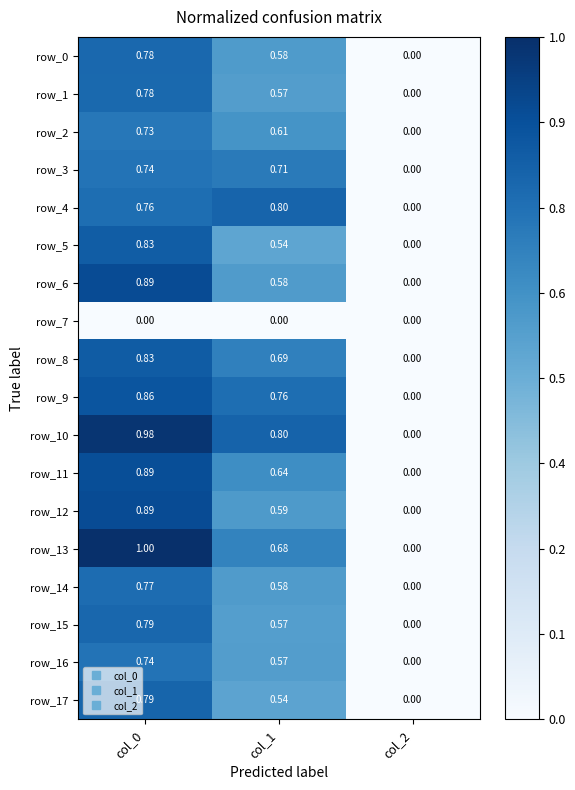

How many series are shown in this chart?

18